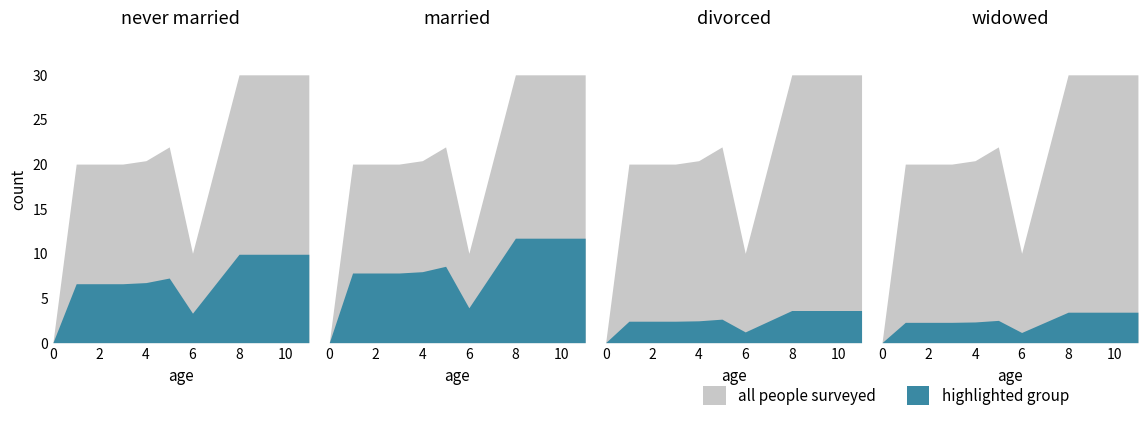

At which category does all people surveyed reach its first local valley?

6